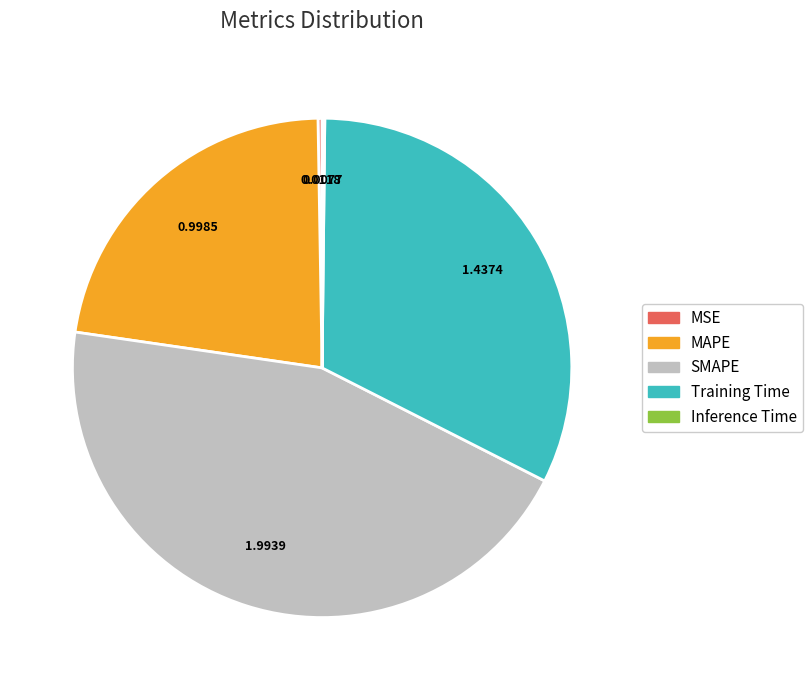

Is there any slice that represents more than half of the pie?

No